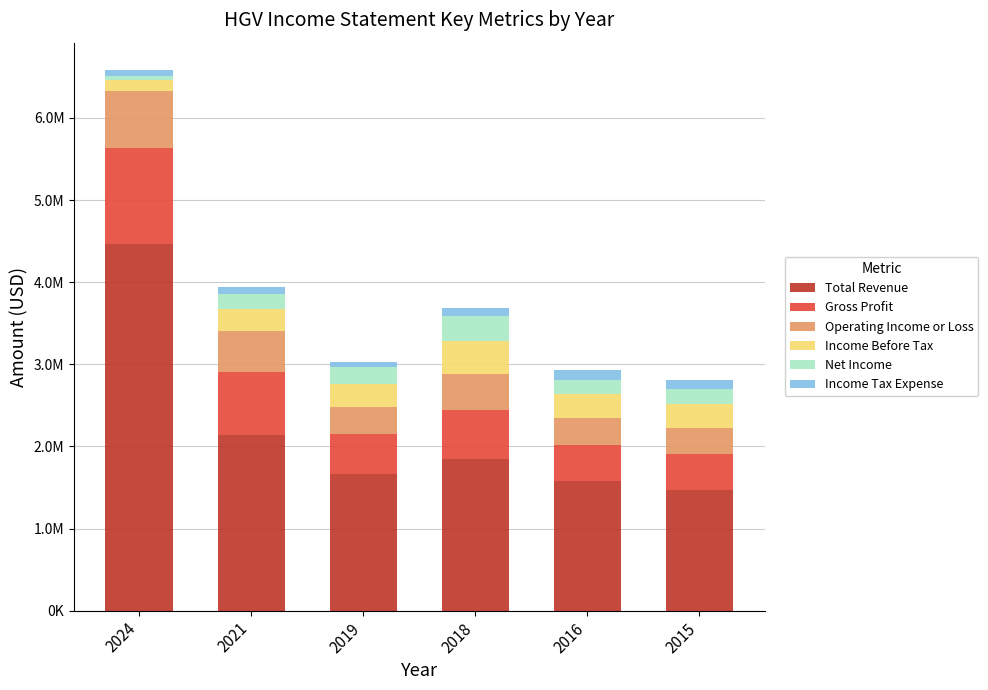

What is the difference between the maximum and minimum values in the Income Tax Expense series?

68000